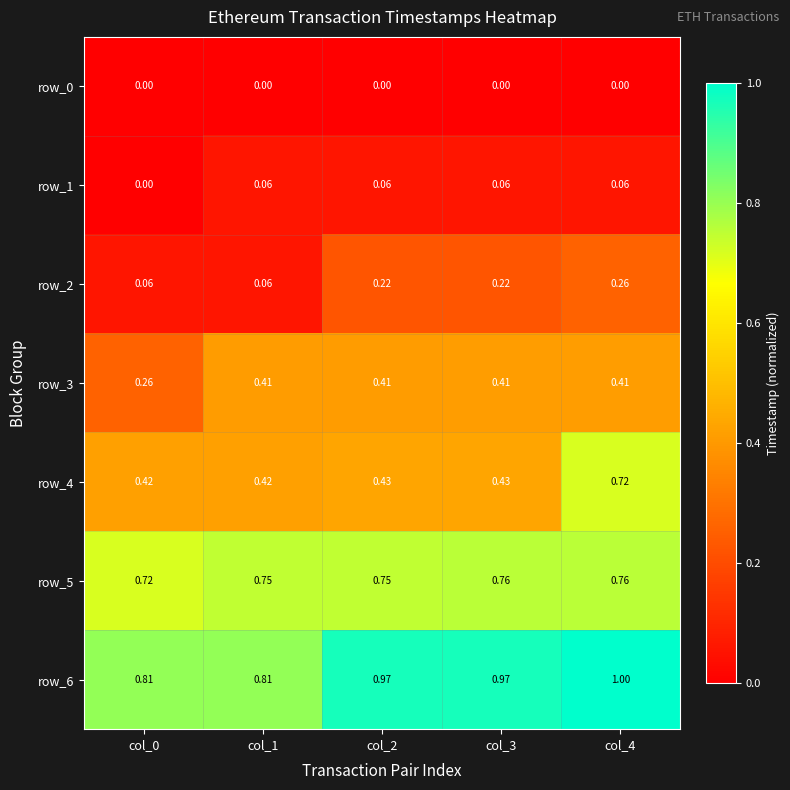

How many data points does each series have?

5